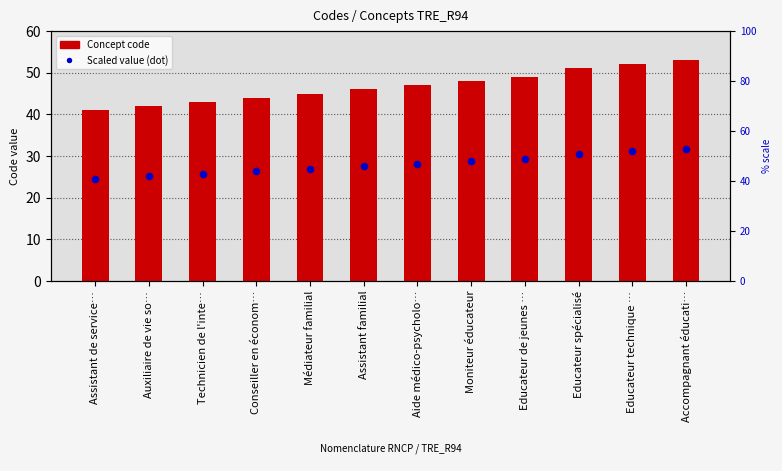

Which series contains the lowest Y value?

Scaled value (dot)